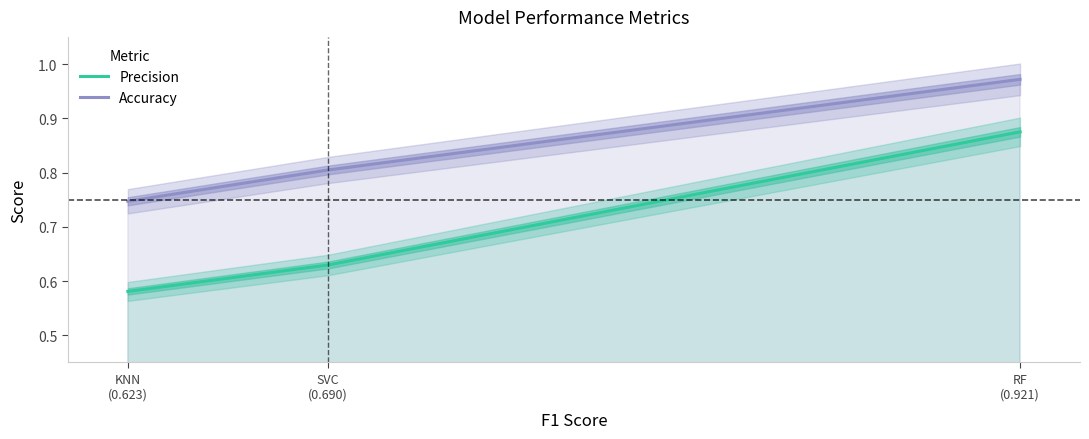

Count the number of data series in this chart.

2